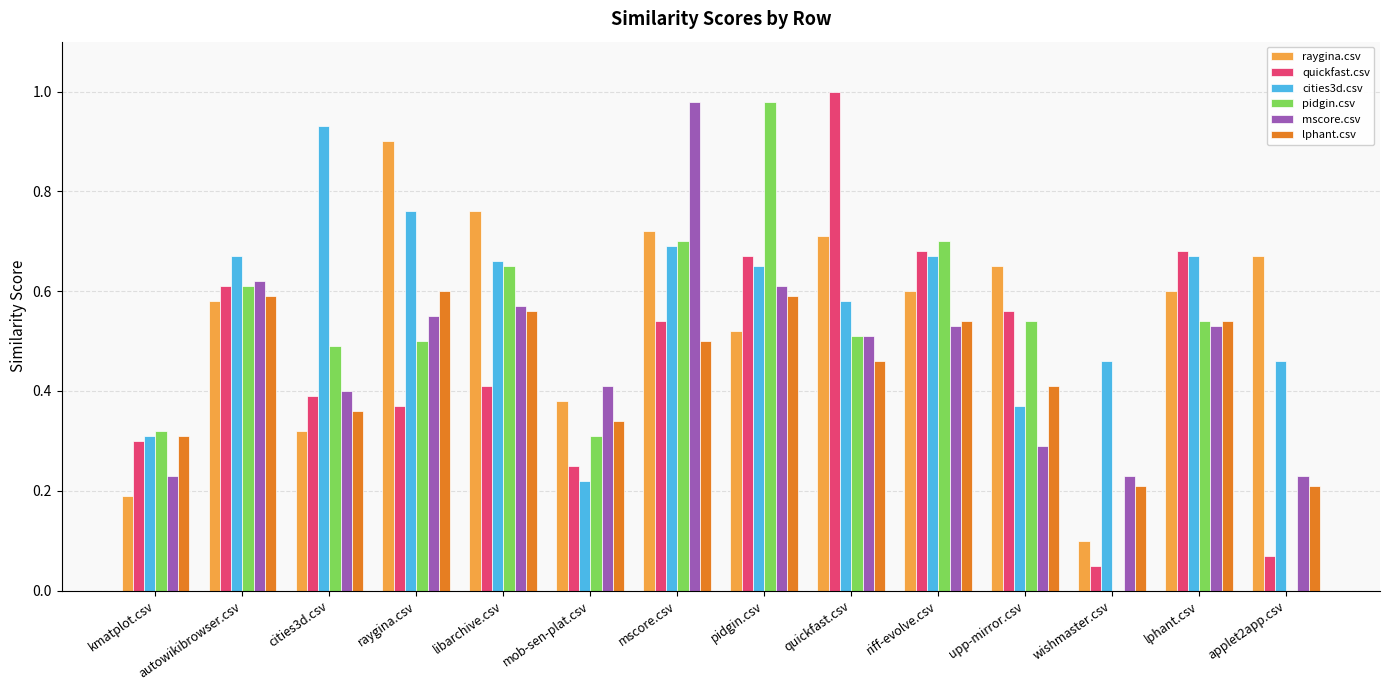

Is the value of quickfast.csv at pidgin.csv greater than the value of mscore.csv at pidgin.csv?

Yes